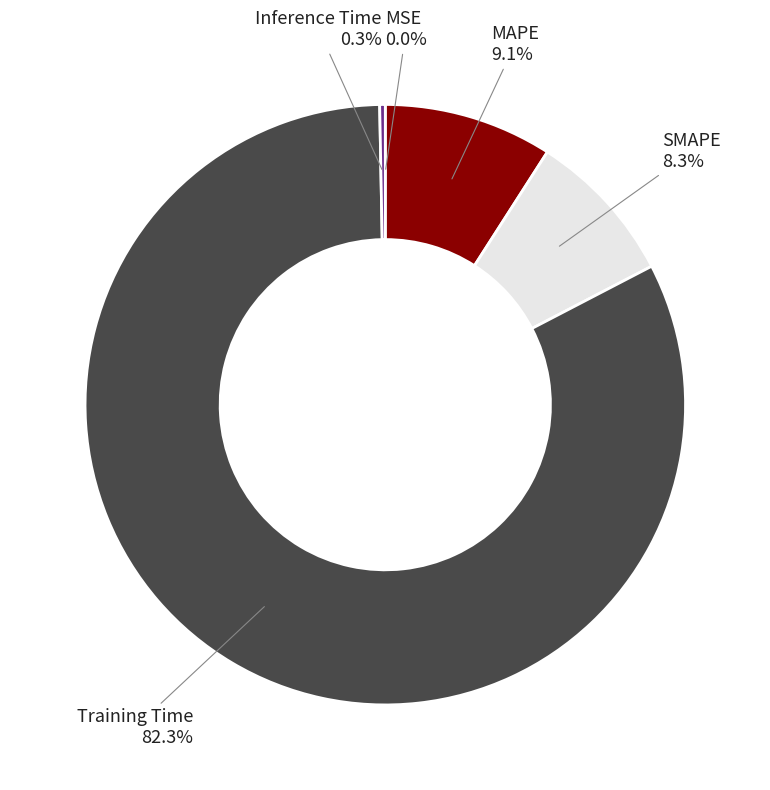

Which has a higher value, SMAPE or Inference Time?

SMAPE